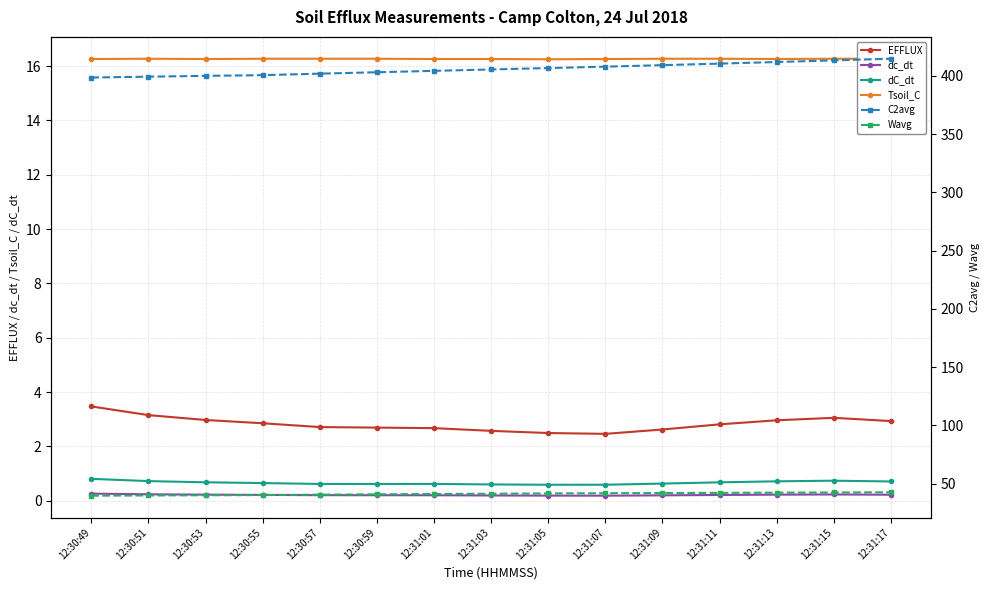

Between 12:30:51 and 12:31:13, which is larger?

12:30:51